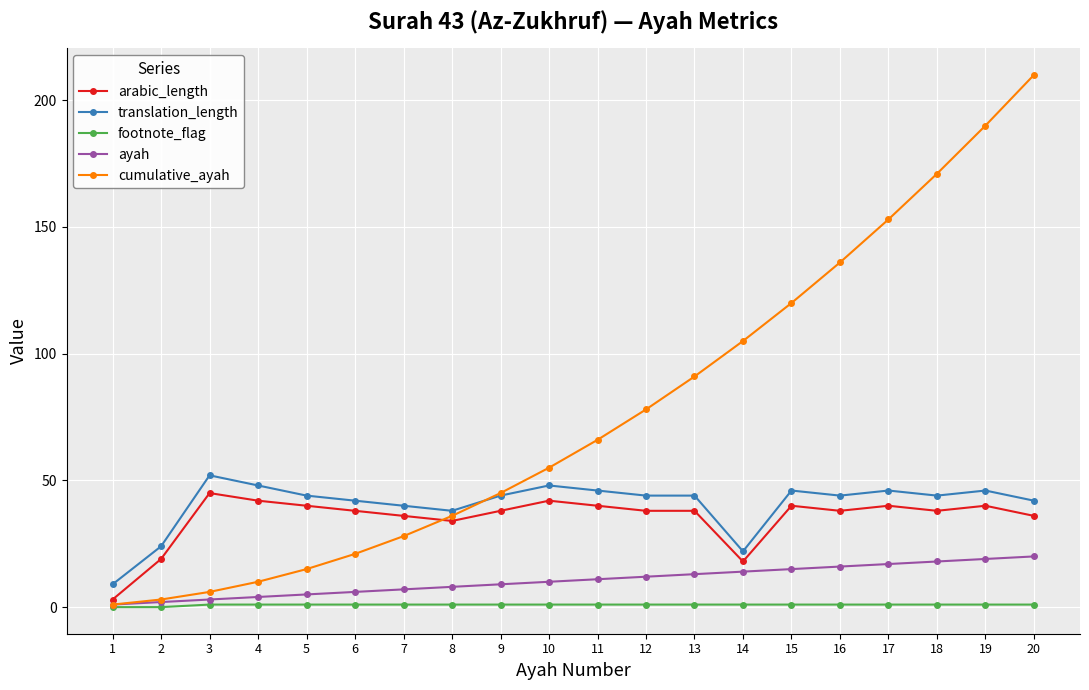

True or false: translation_length and ayah cross at least once.

False